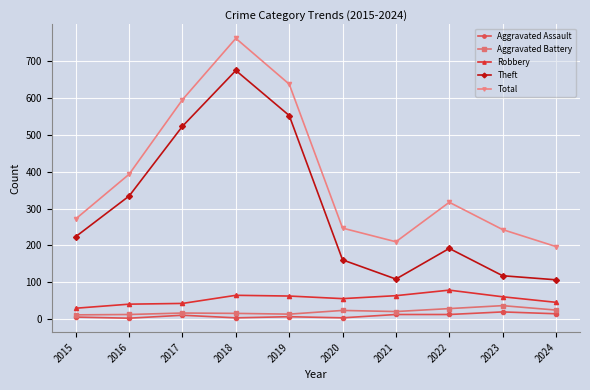

Which label corresponds to the largest value in the chart?

2018